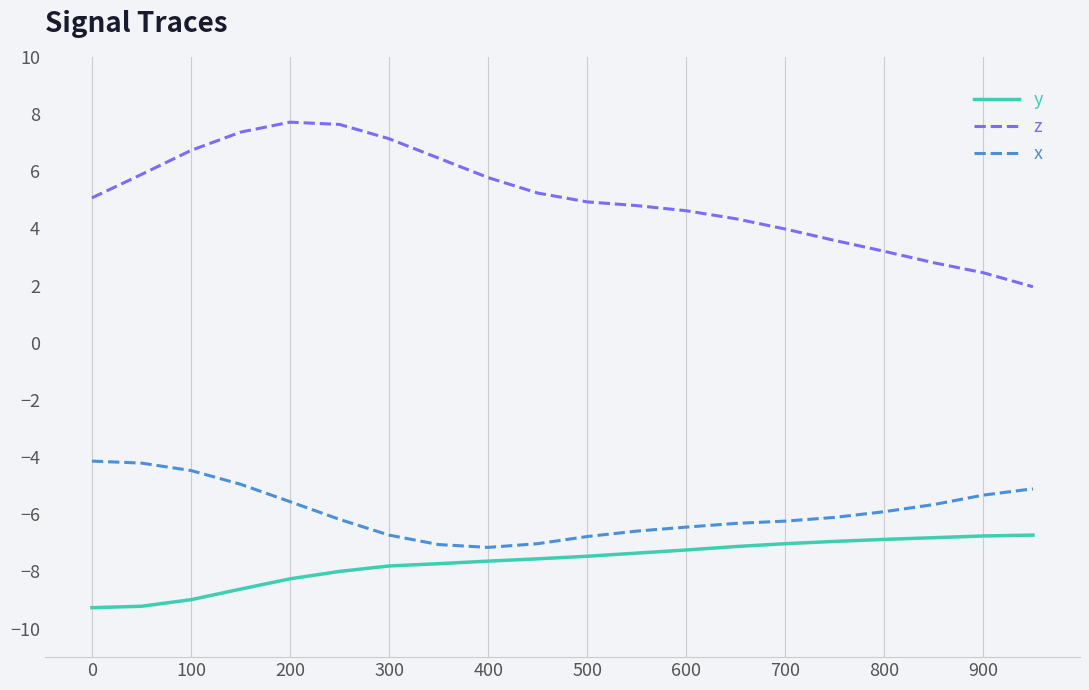

Which series has the largest range (max minus min)?

z